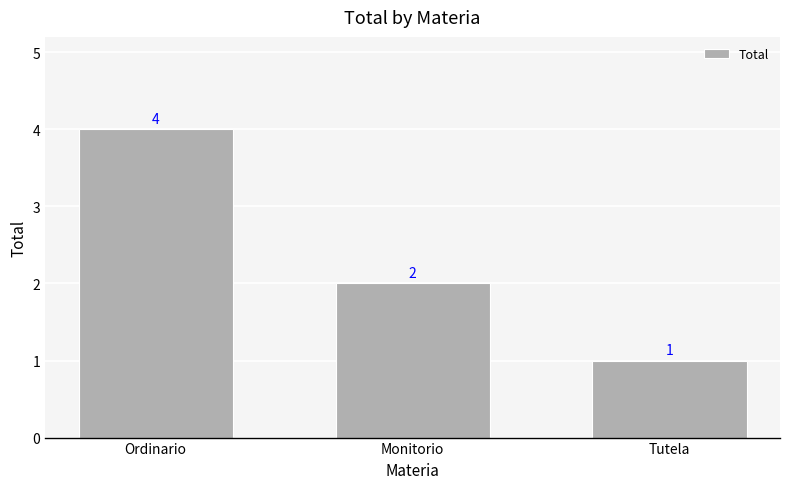

What is the difference between the maximum and second lowest values?

2